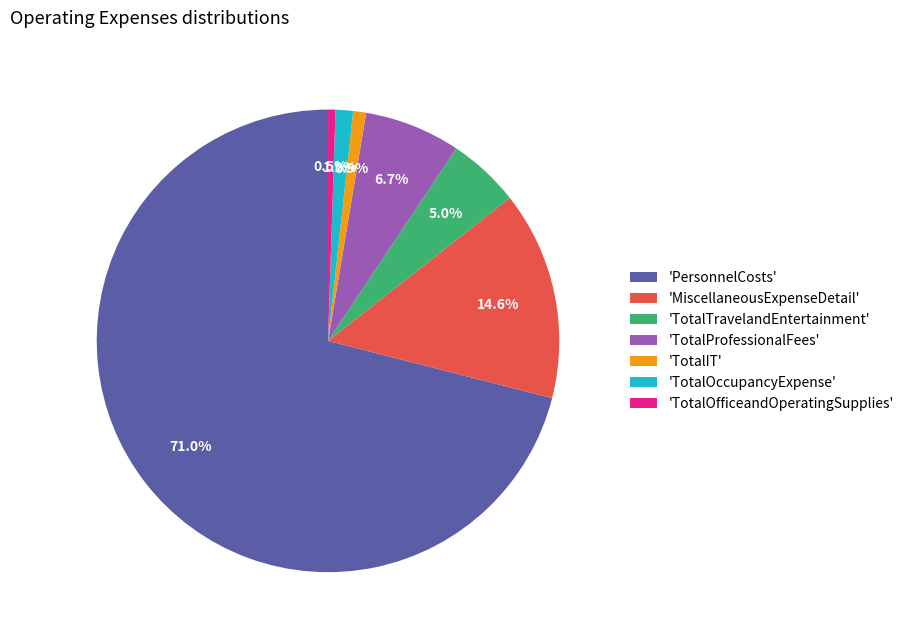

Approximately how many times larger is the value at 'MiscellaneousExpenseDetail' compared to 'TotalProfessionalFees'?

2.2